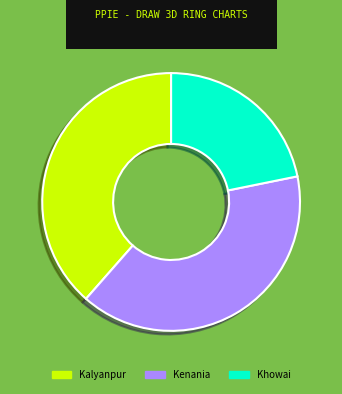

Between Khowai and Kalyanpur, which is larger?

Kalyanpur